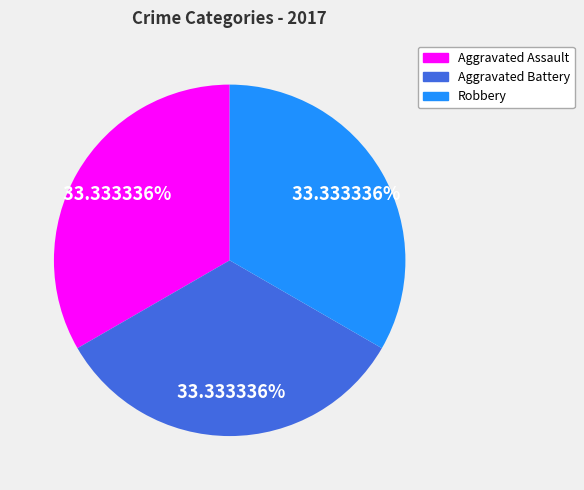

Does any single category account for the majority?

No